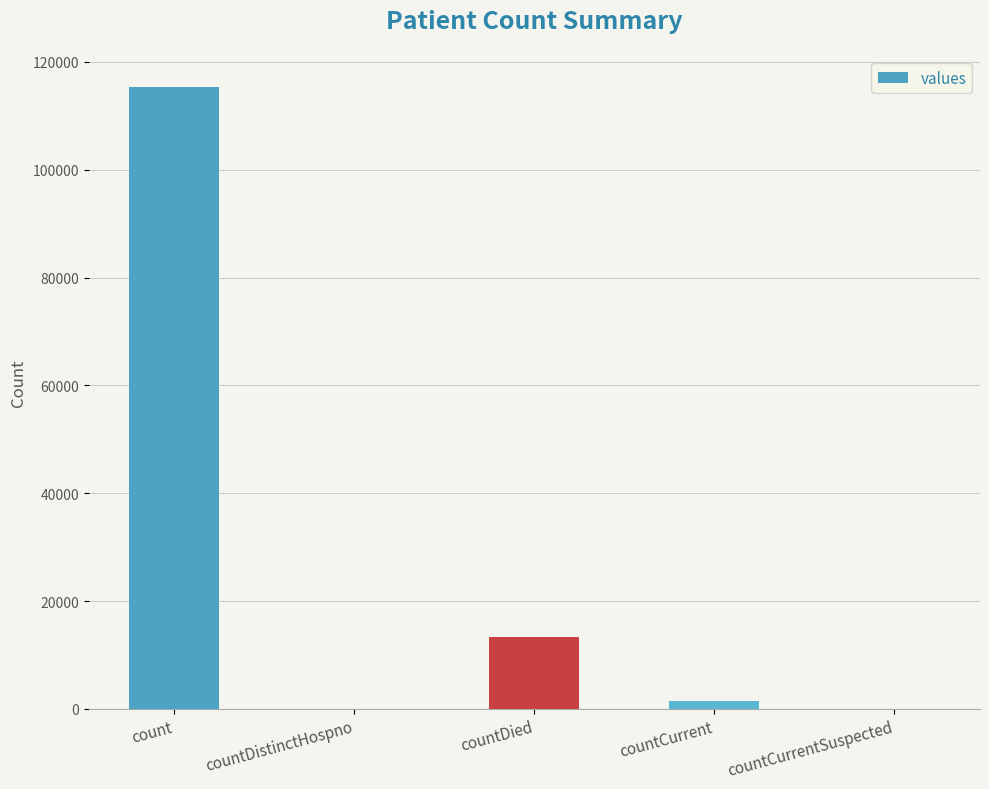

Reading left to right, list all the values displayed in this chart.

115379	0	13343	1383	0